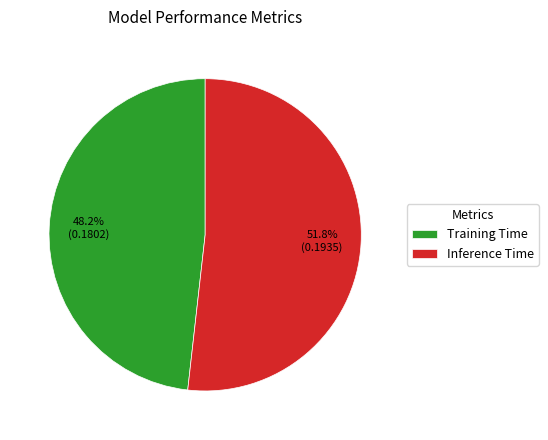

Which has a higher value, Training Time or Inference Time?

Inference Time